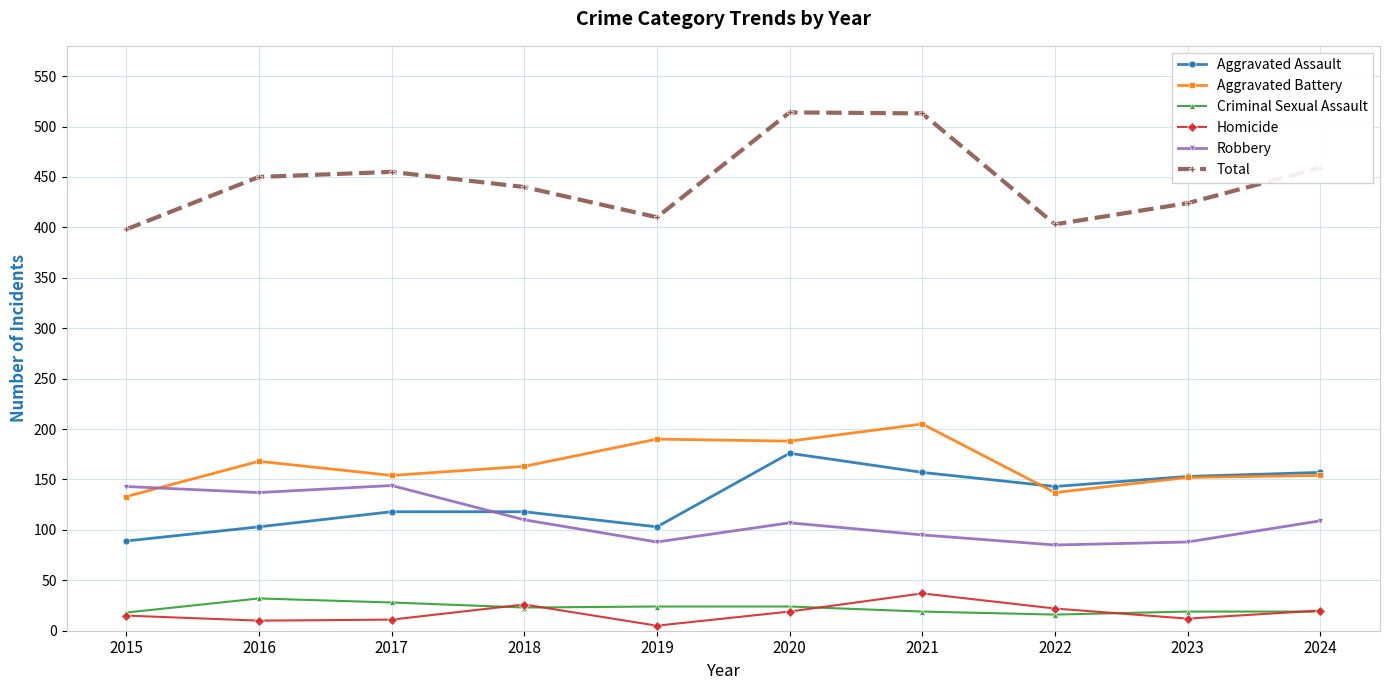

Which series has the largest total across all categories?

Total